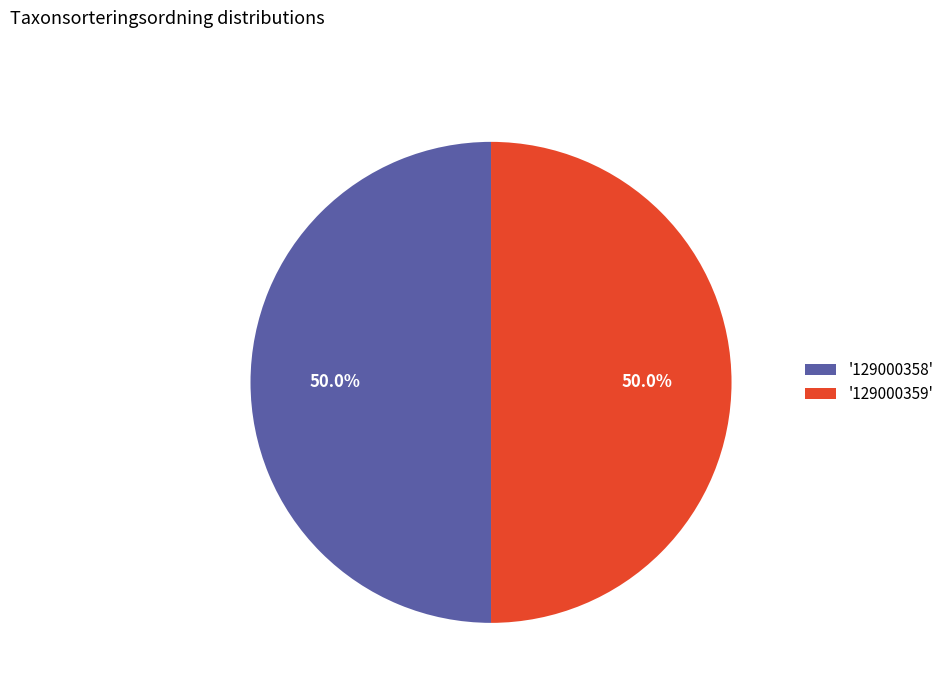

What portion of the pie excludes '129000359'?

50.0%